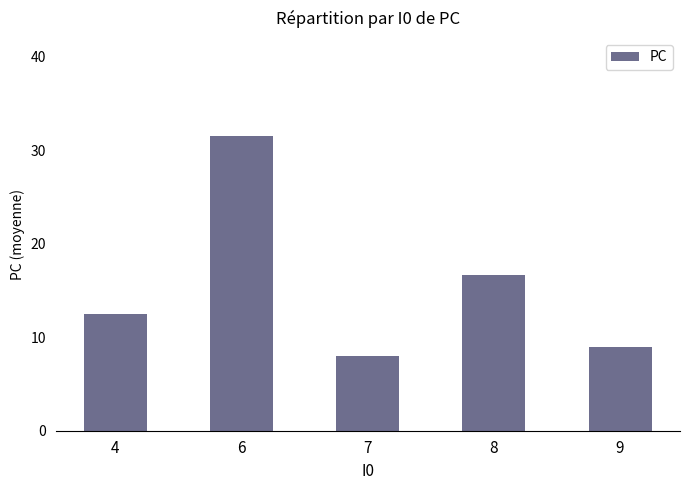

What value does the data have at 9?

9.0